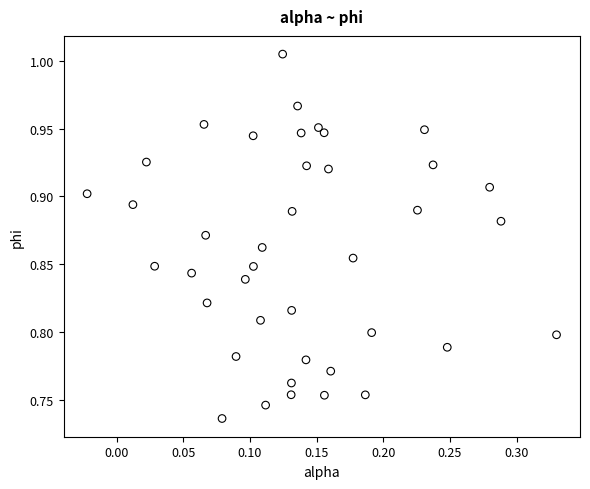

What is the range of Y values (max minus min)?

0.3